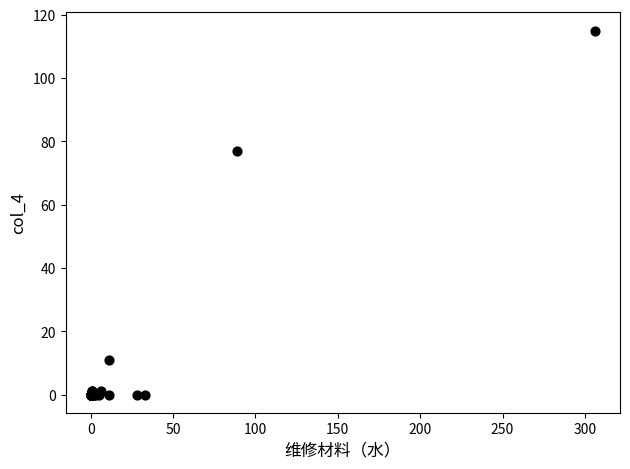

What Y value in the scatter plot is closest to 57?

77